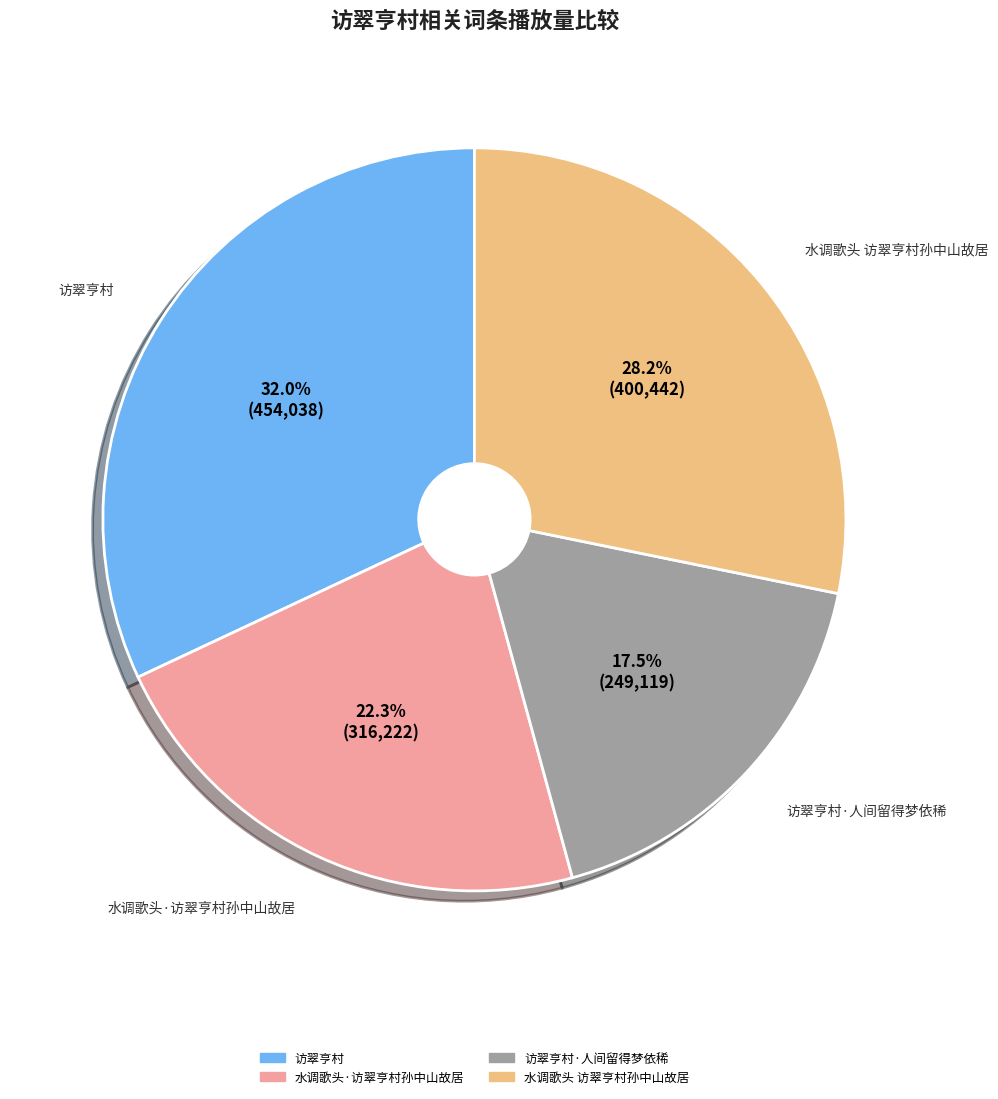

Is there a majority slice in this chart?

No